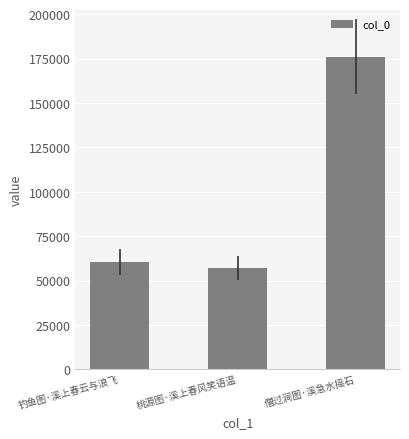

Rank the categories by value from lowest to highest.

桃源图·溪上春风笑语温, 钓鱼图·溪上春云与浪飞, 僧过涧图·溪急水摇石